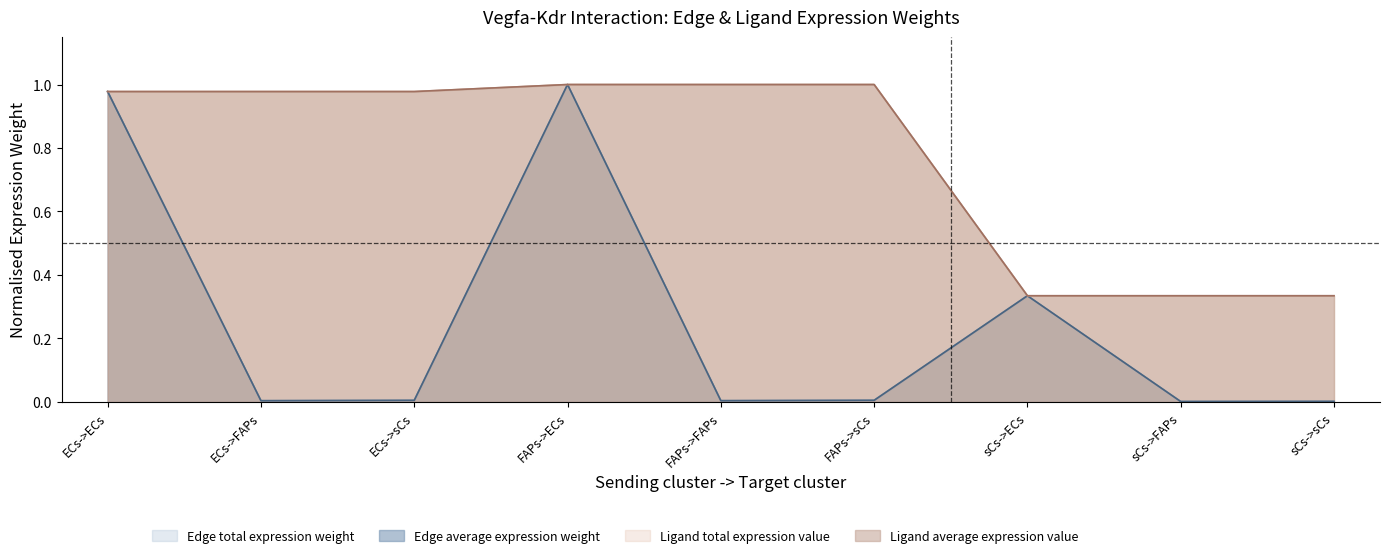

Which series has the largest range (max minus min)?

Edge average expression weight